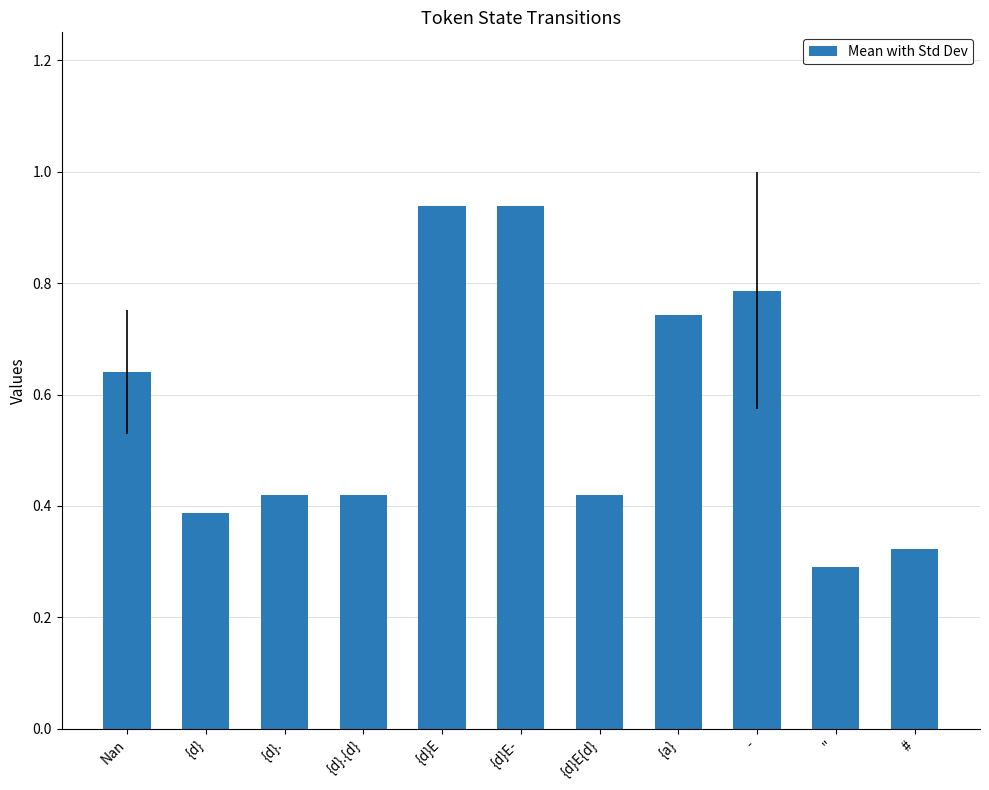

Count the number of data series in this chart.

1